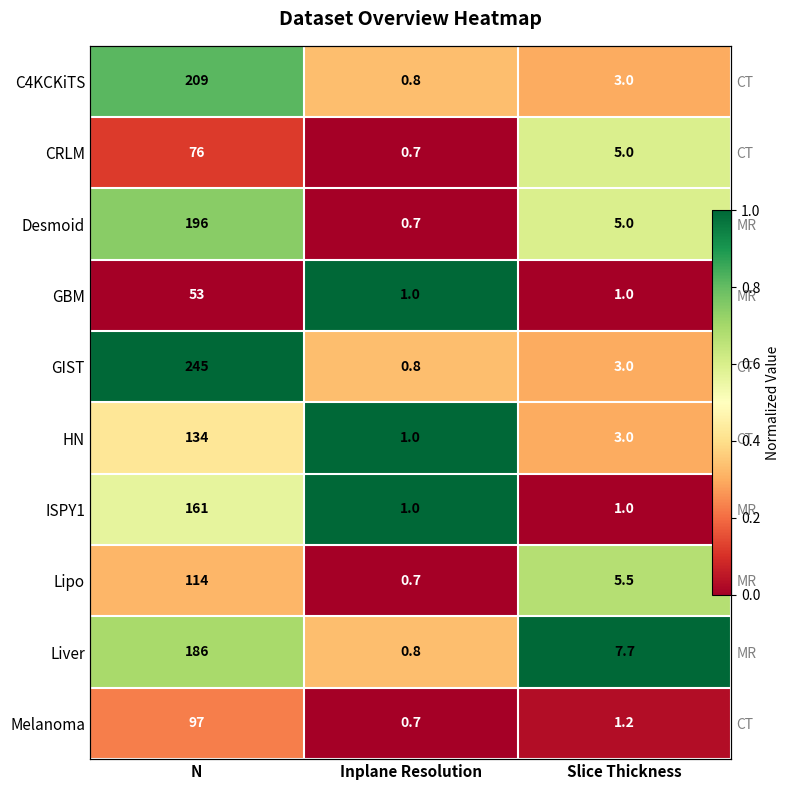

At which category is the sum across all series the highest?

N